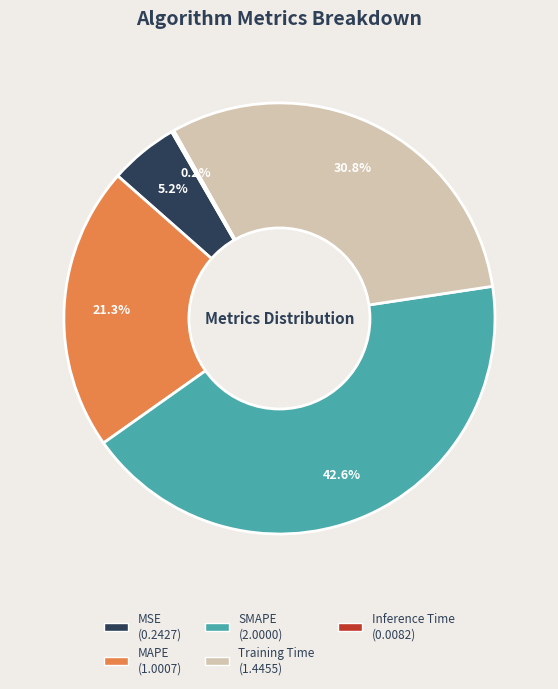

To the nearest percent, what percentage of the pie is MAPE?

21%